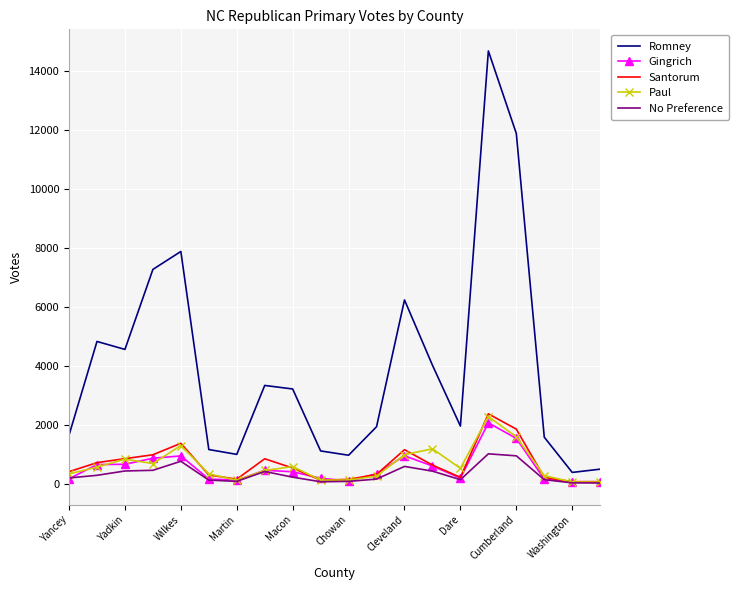

Which series has the widest spread of values?

Romney